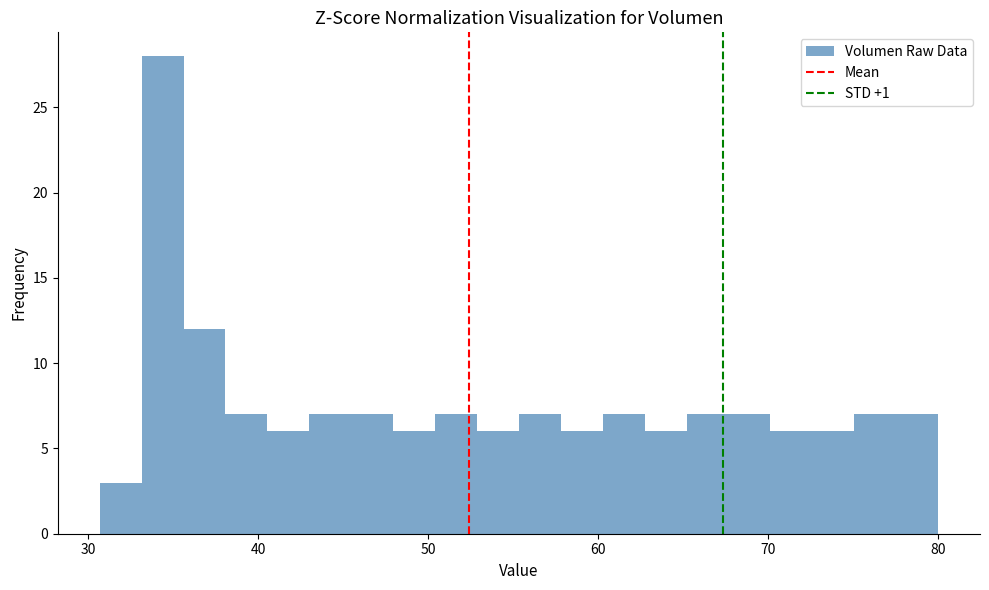

Around what value on the x-axis is the tallest bar? Give the approximate position of its centre, as read against the axis.

34